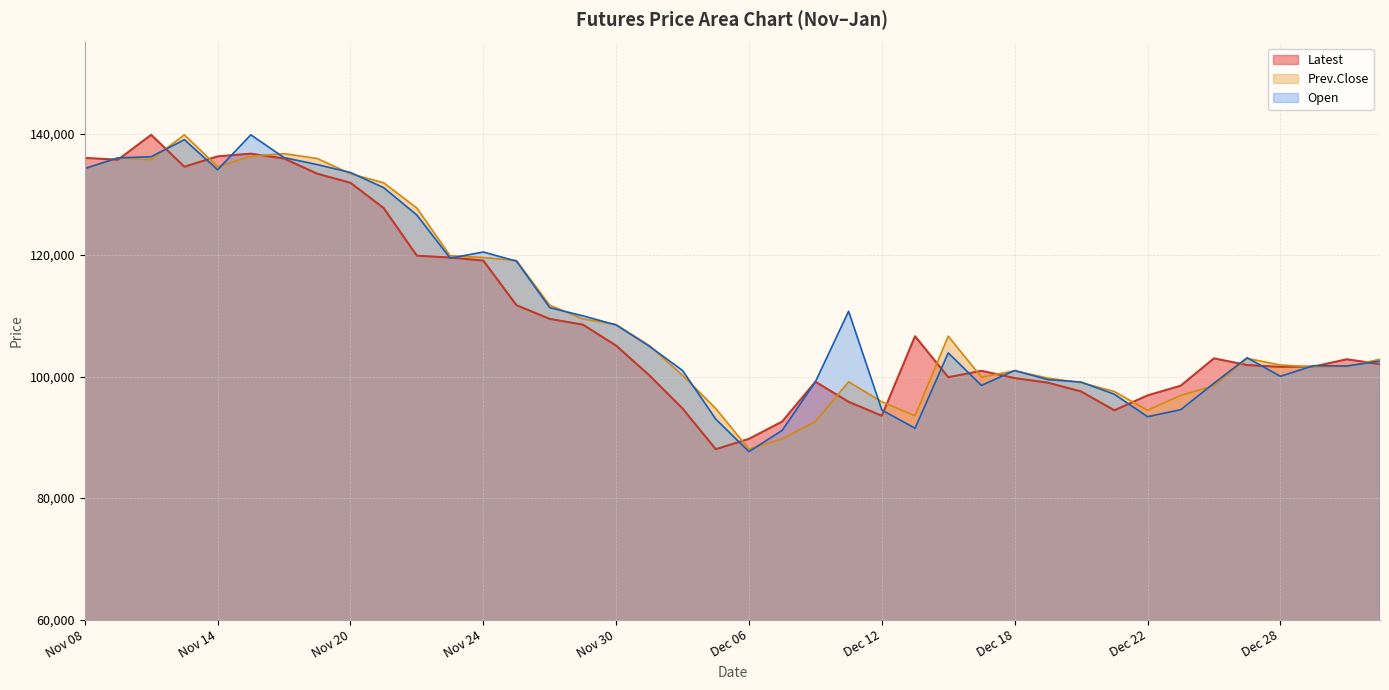

How many lines are shown in the chart?

3